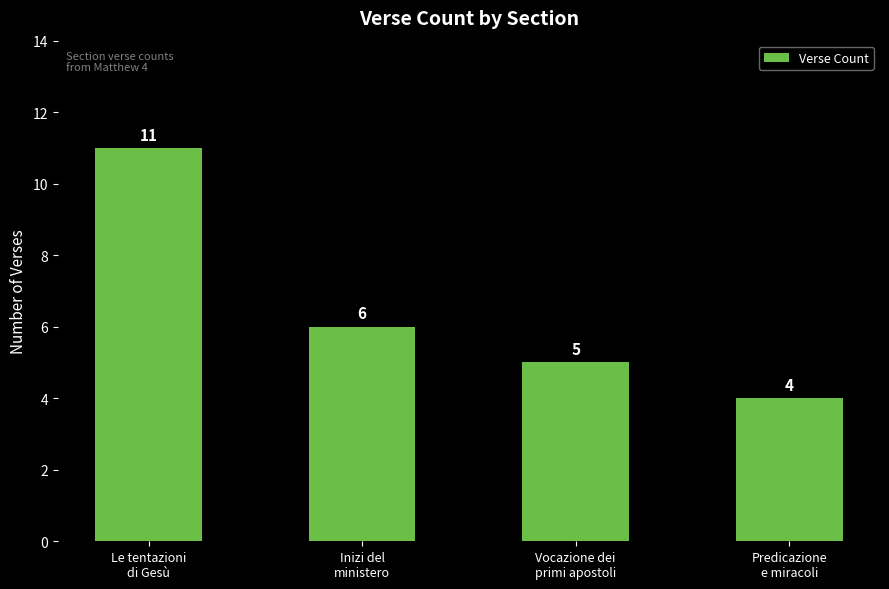

What is the value of the 2nd bar from the left?

6